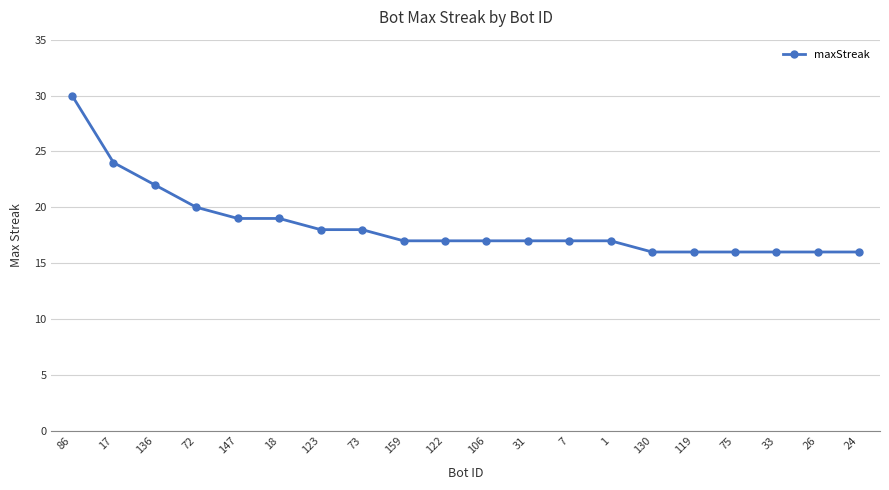

The value at 136 is 36. True or false?

False